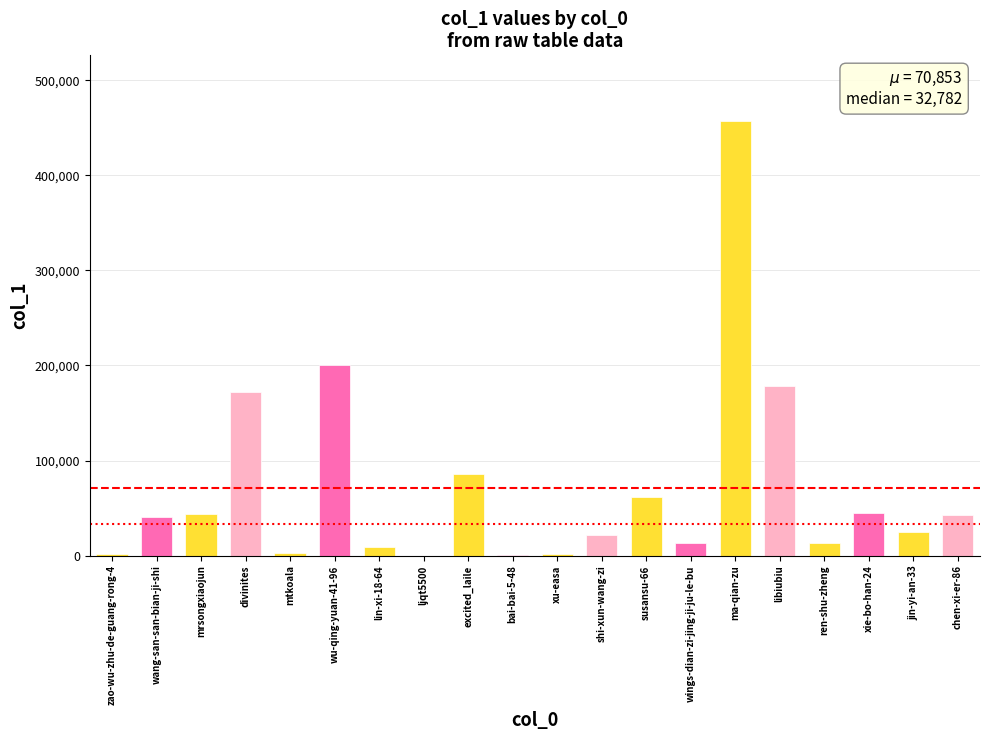

What is the sum of all values?

1417059